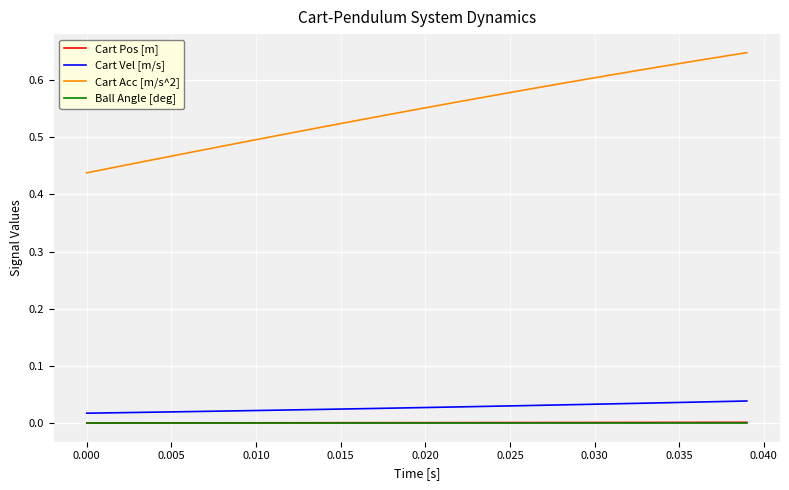

What are all the series names shown in the legend?

Cart Pos [m], Cart Vel [m/s], Cart Acc [m/s^2], Ball Angle [deg]